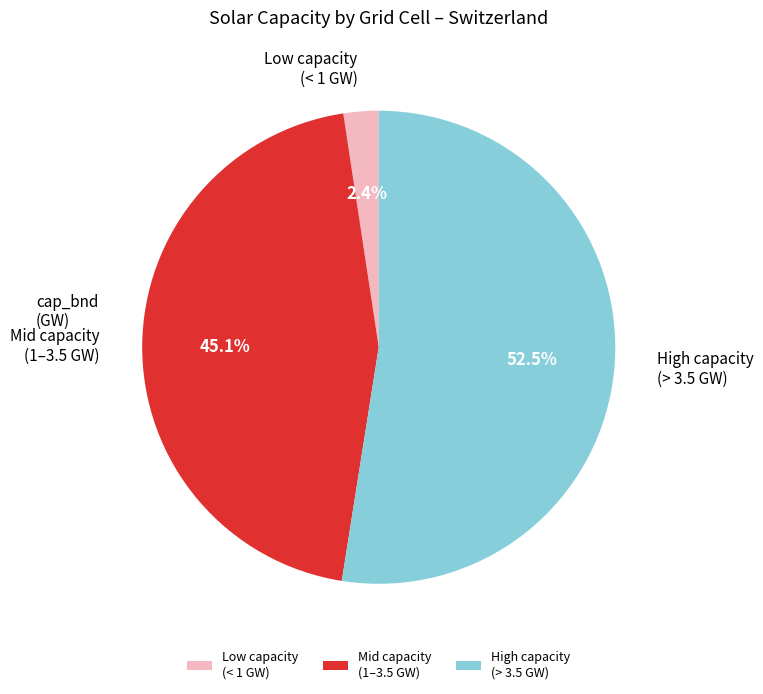

Between Mid capacity (1–3.5 GW) and Low capacity (< 1 GW), which is larger?

Mid capacity (1–3.5 GW)